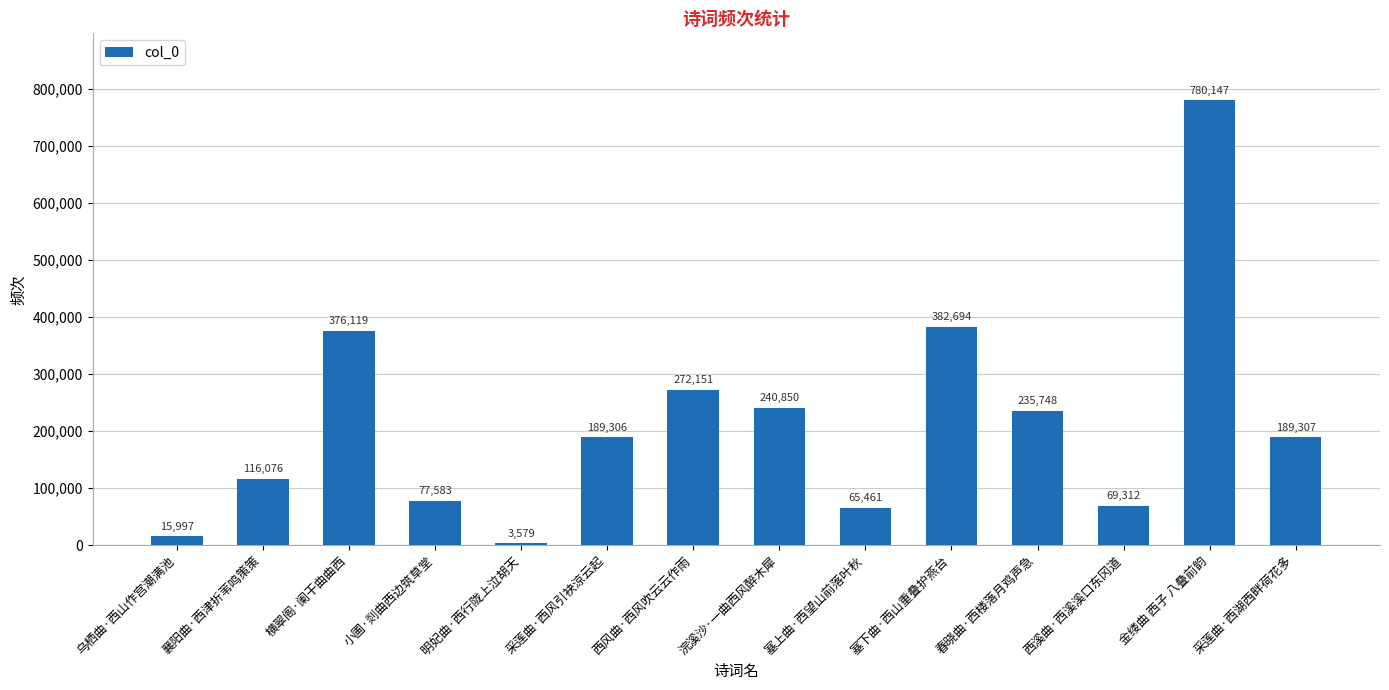

List the labels in order of value, smallest first.

明妃曲·西行陇上泣胡天, 乌栖曲·西山作宫潮满池, 塞上曲·西望山前落叶秋, 西溪曲·西溪溪口东冈道, 小圃·剡曲西边筑草堂, 襄阳曲·西津折苇鸣策策, 采莲曲·西风引袂涼云起, 采莲曲·西湖西畔荷花多, 春晓曲·西楼落月鸡声急, 浣溪沙·一曲西风醉木犀, 西风曲·西风吹云云作雨, 横翠阁·阑干曲曲西, 塞下曲·西山重叠护燕台, 金缕曲 西子 八叠前韵